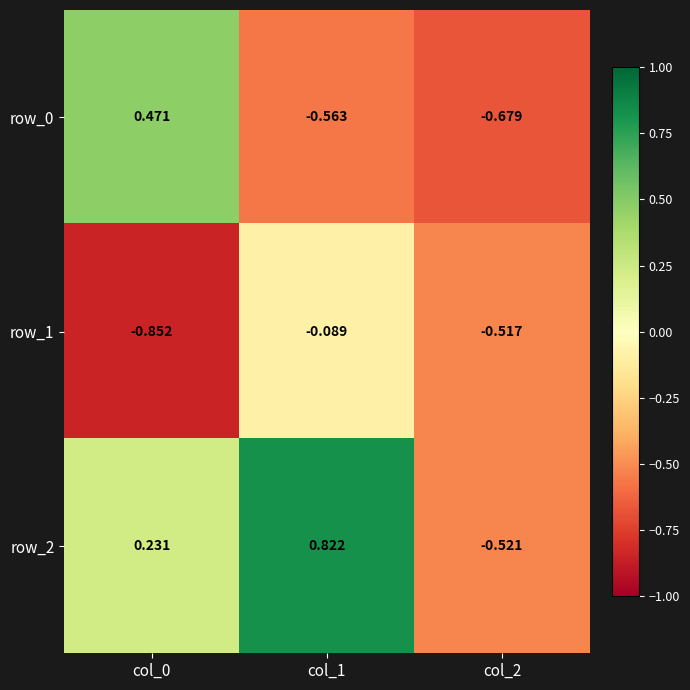

Which series has the largest range (max minus min)?

row_2